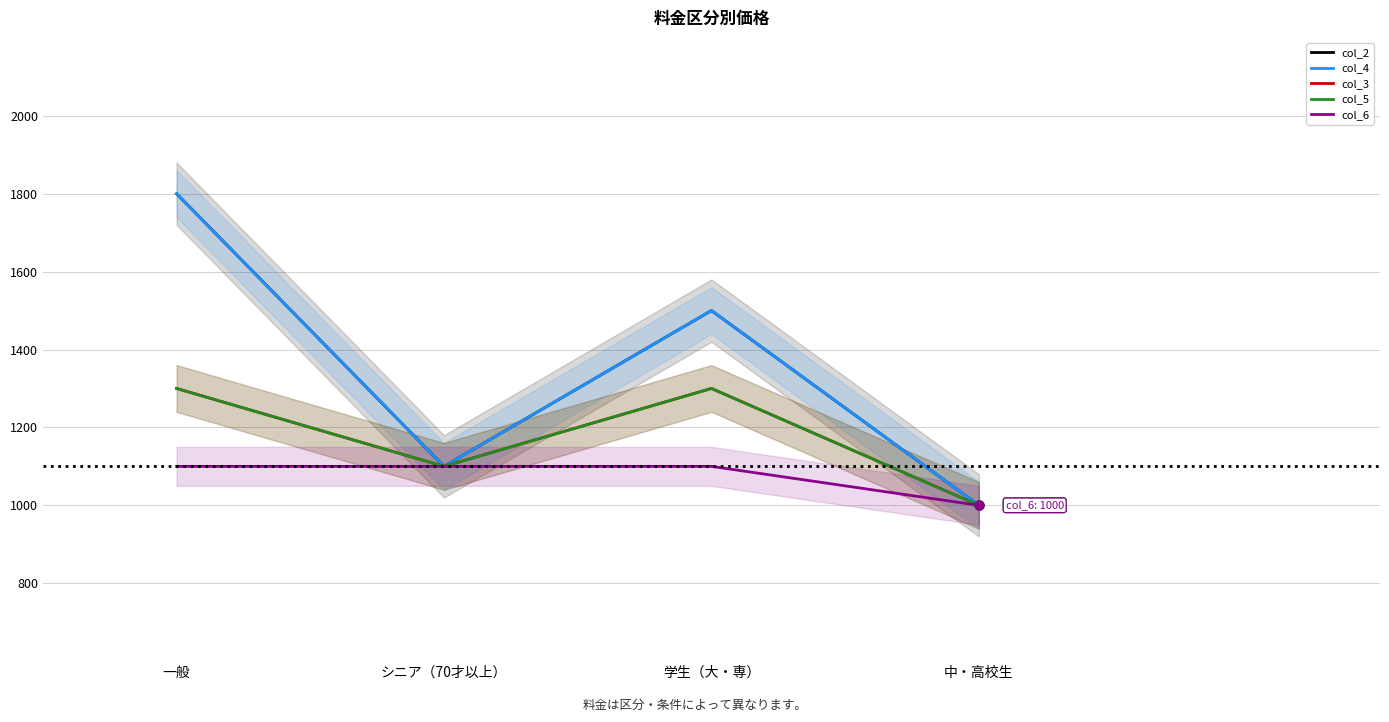

At how many categories does at least one series exceed 1325?

2